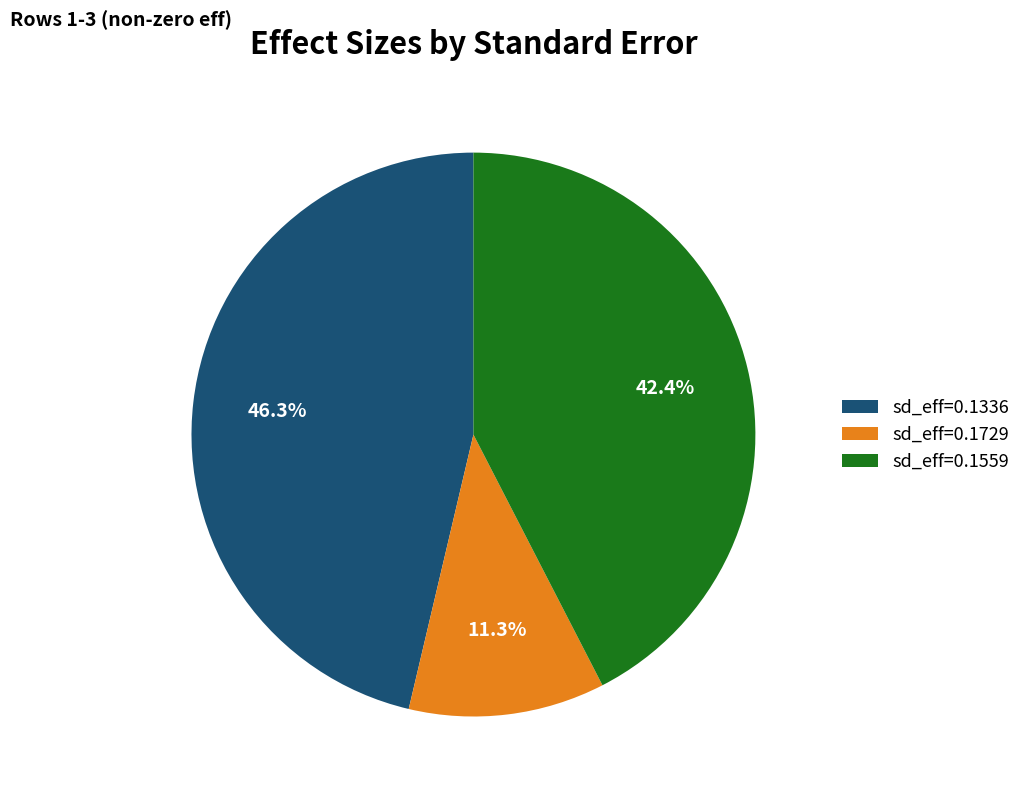

Combined, do sd_eff=0.1729 and sd_eff=0.1559 account for over 50%?

Yes